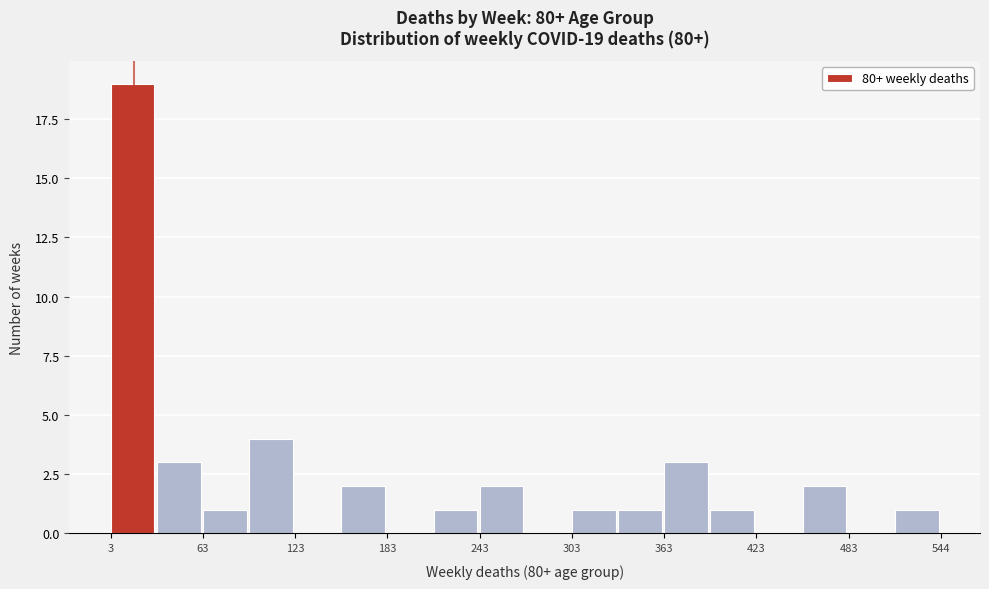

Around what value on the x-axis is the tallest bar? Give the approximate position of its centre, as read against the axis.

20